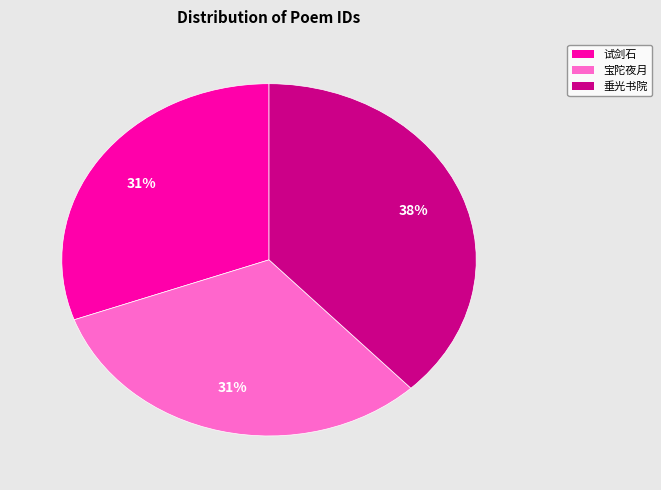

Is there any slice that represents more than half of the pie?

No